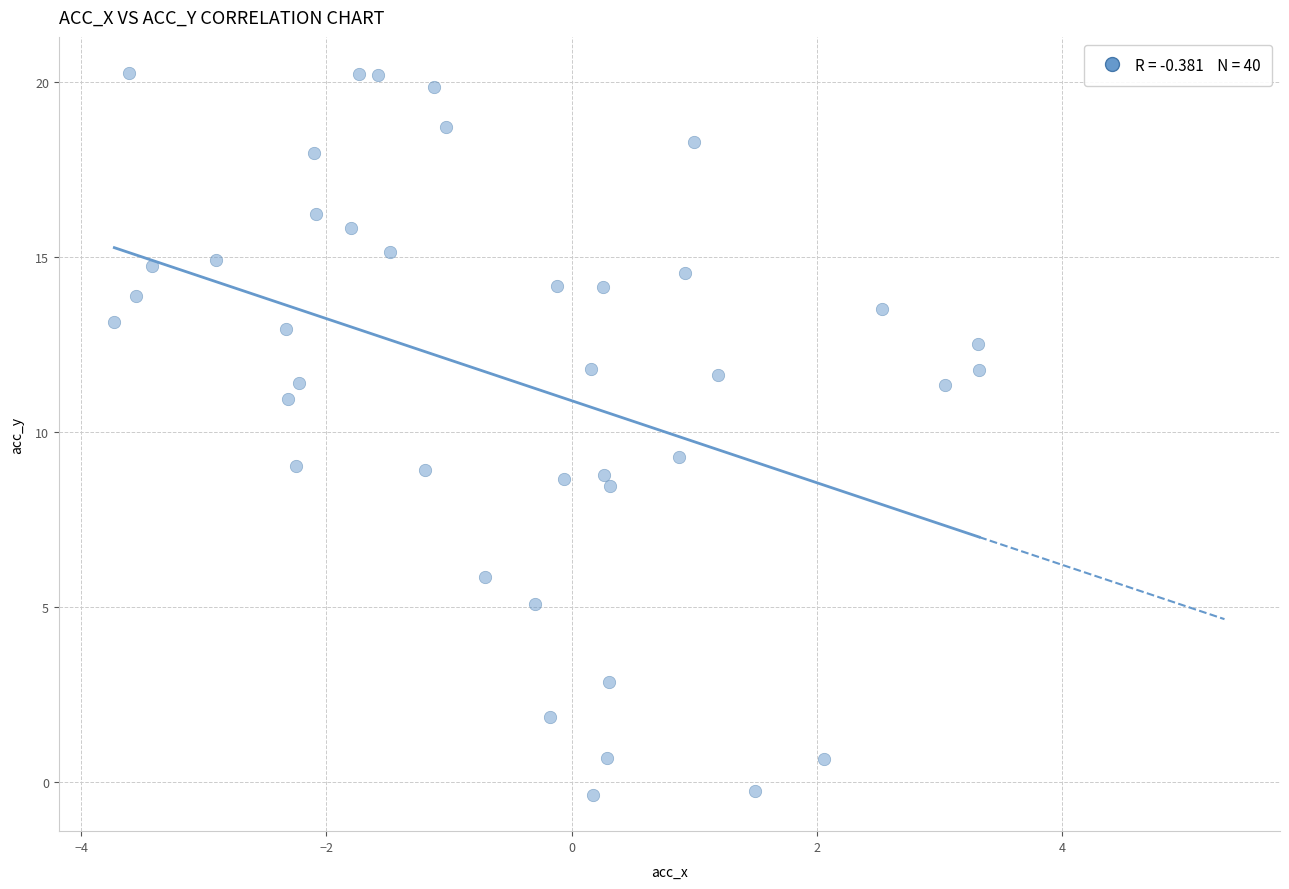

What is the range of Y values (max minus min)?

20.6